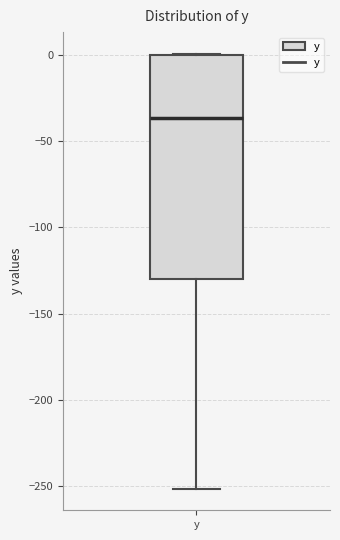

Where is the lower edge of the box for y on the y-axis? The values are not printed on the chart, so give them approximately, as read against the axis.

-130